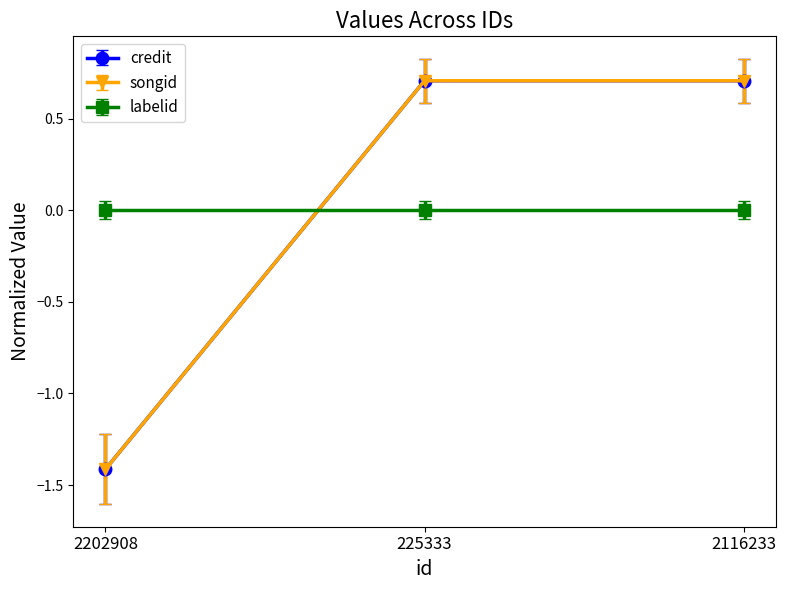

What value does the songid series have at 225333?

0.7